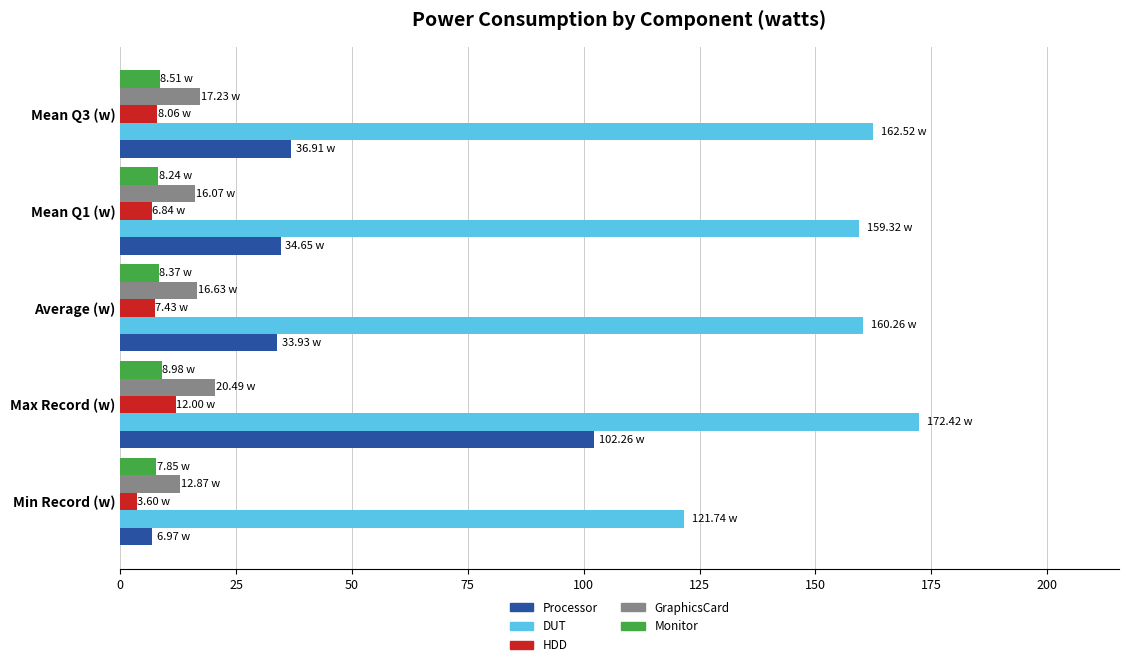

Count the number of data series in this chart.

5